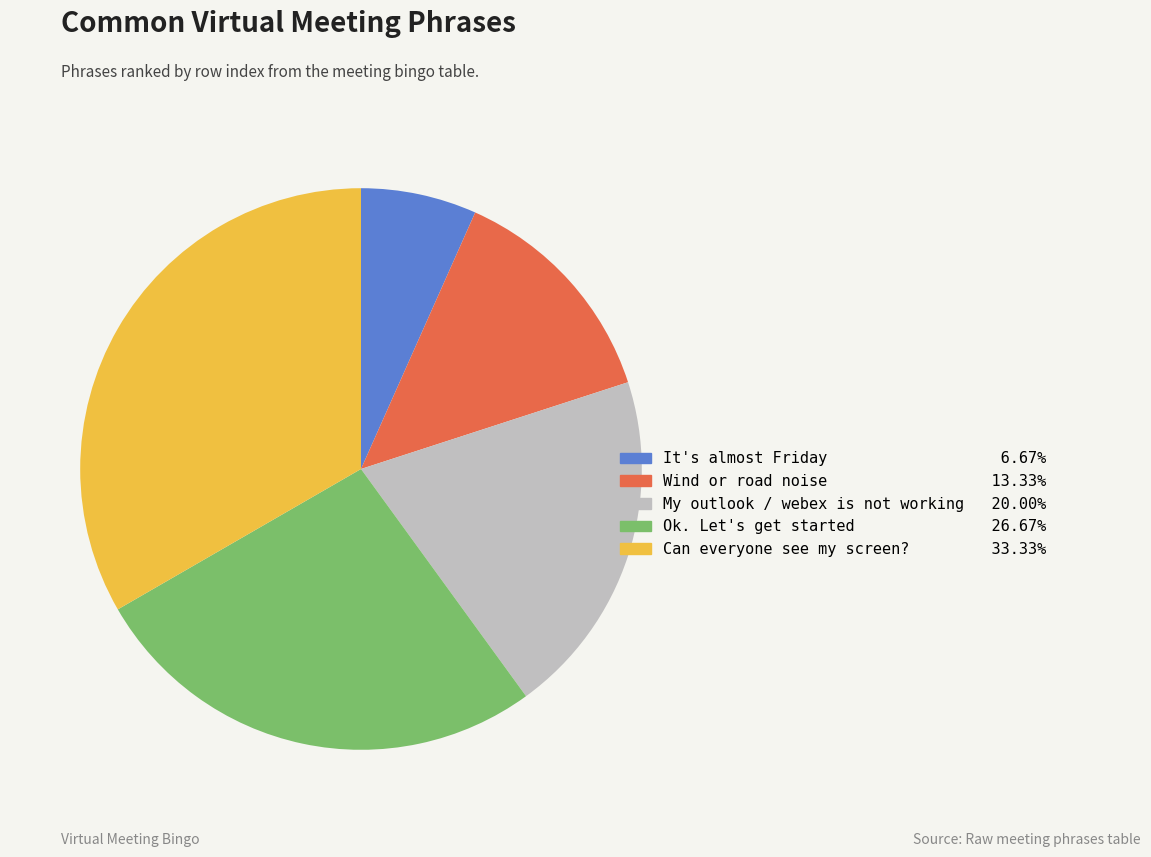

Combined, do Can everyone see my screen? and Ok. Let's get started account for over 50%?

Yes